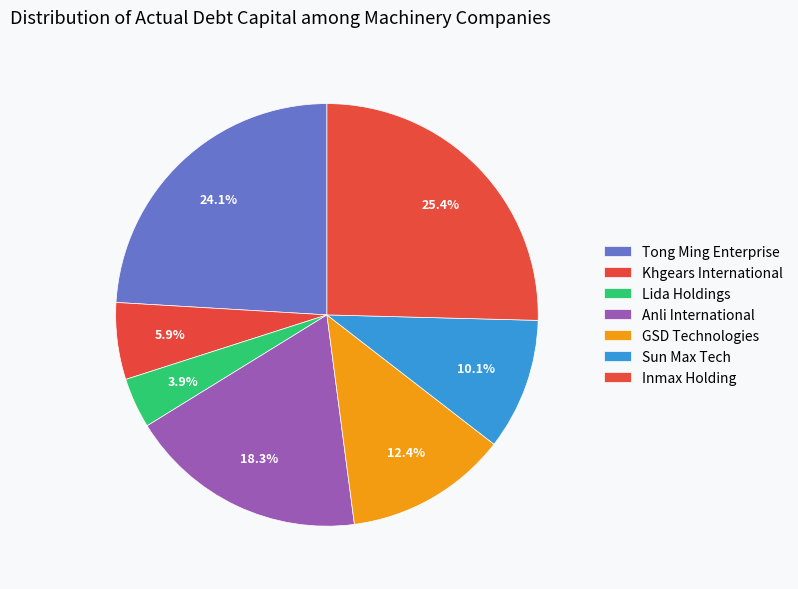

How many slices are in this pie chart?

7